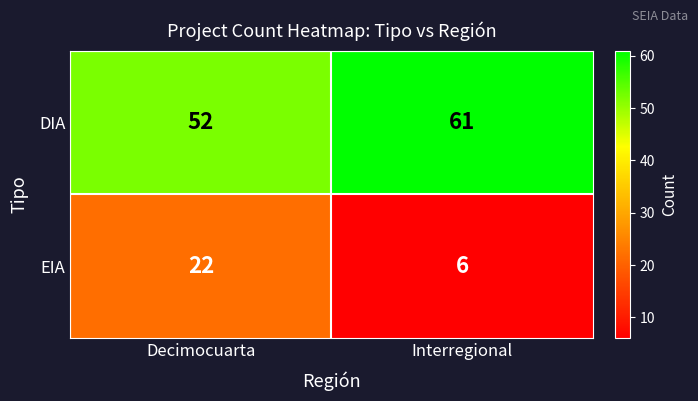

Which category has the highest value in the DIA series?

Interregional